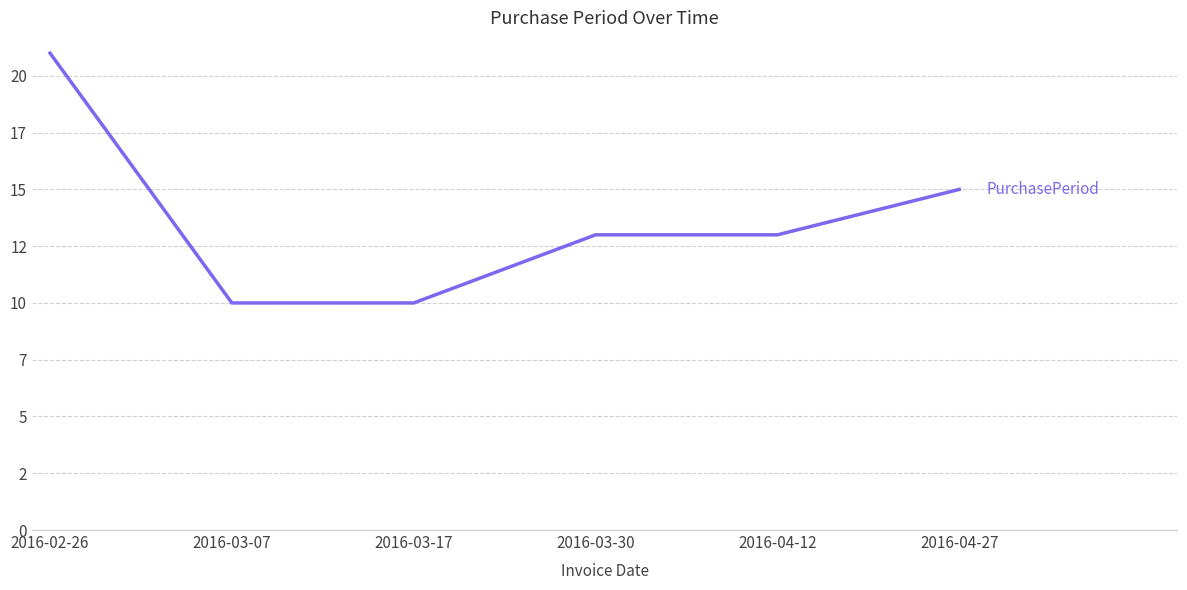

What is the label of the 4th point from the right?

2016-03-17